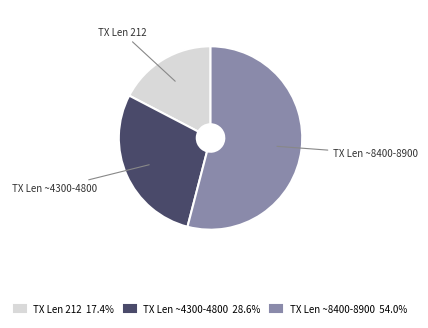

Does TX Len ~8400-8900 54.0% represent more than half of the total?

Yes